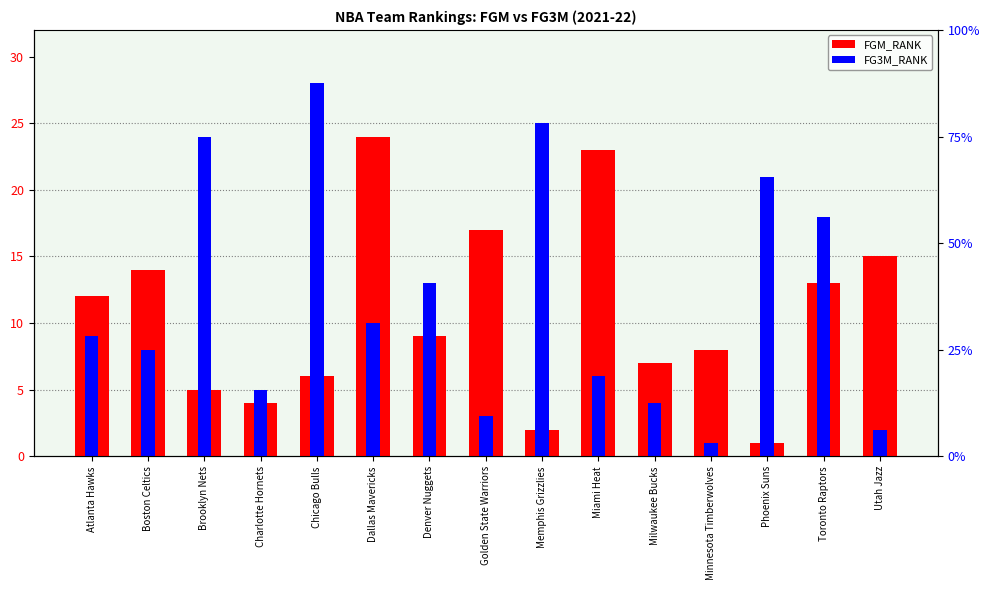

Between Toronto Raptors and Charlotte Hornets, which is larger?

Toronto Raptors